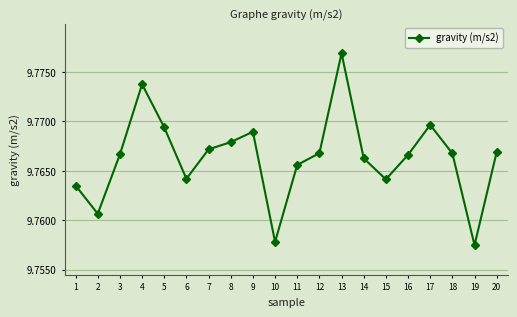

Which has a higher value, 14 or 4?

4